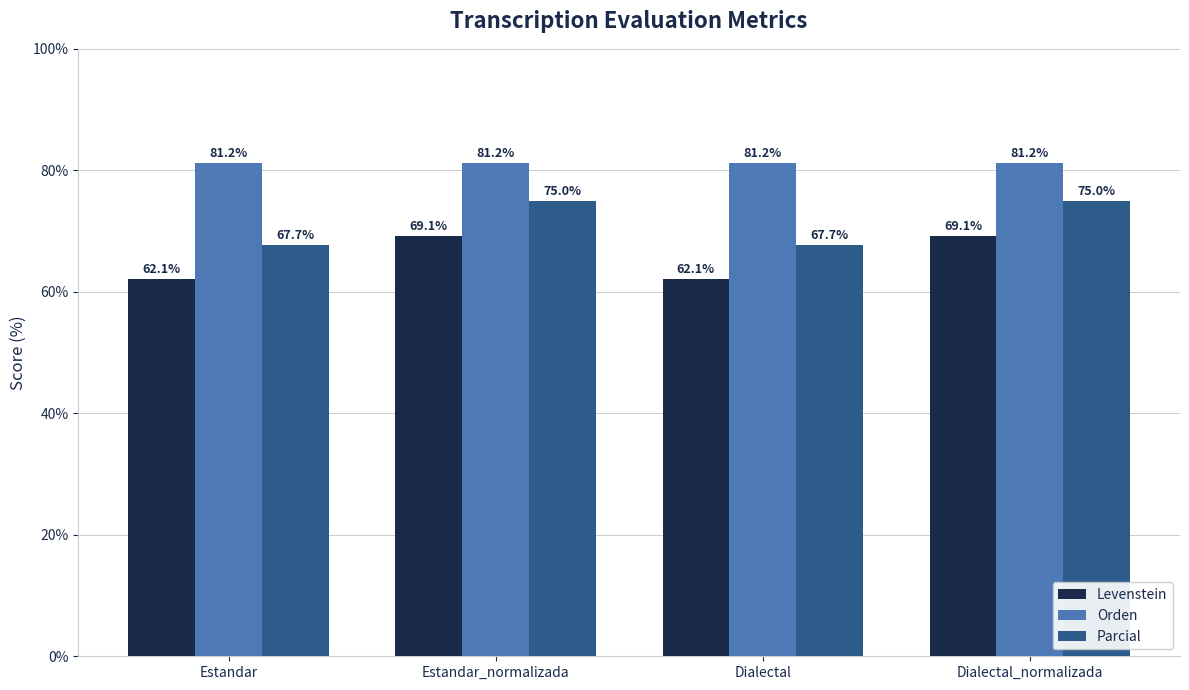

True or false: Parcial has a value of 75.0 at Dialectal_normalizada.

True